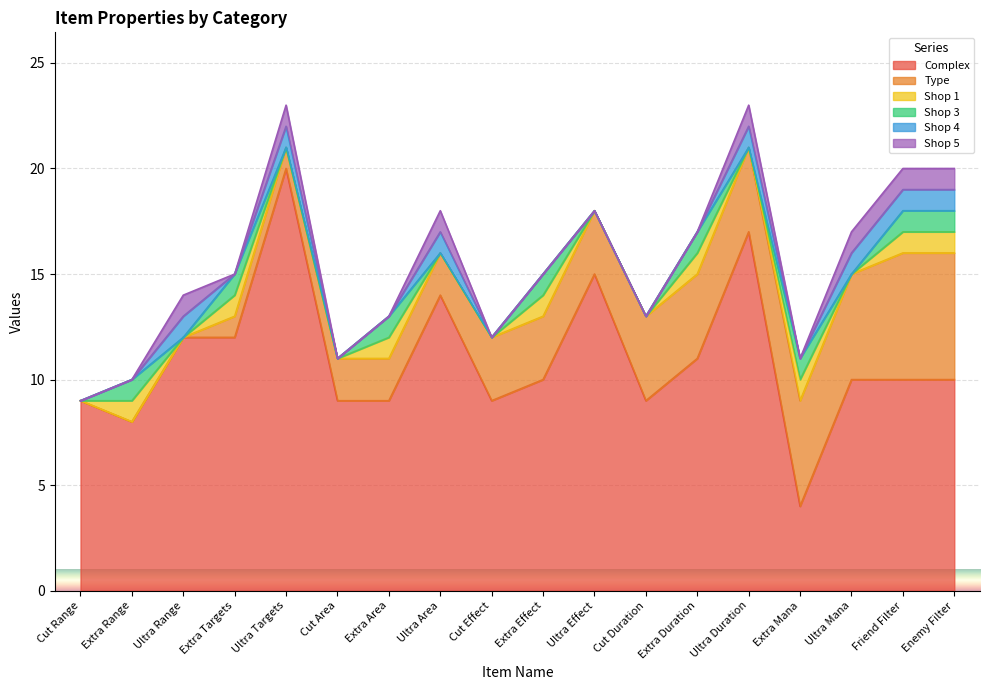

Which label corresponds to the largest value in the chart?

Ultra Targets